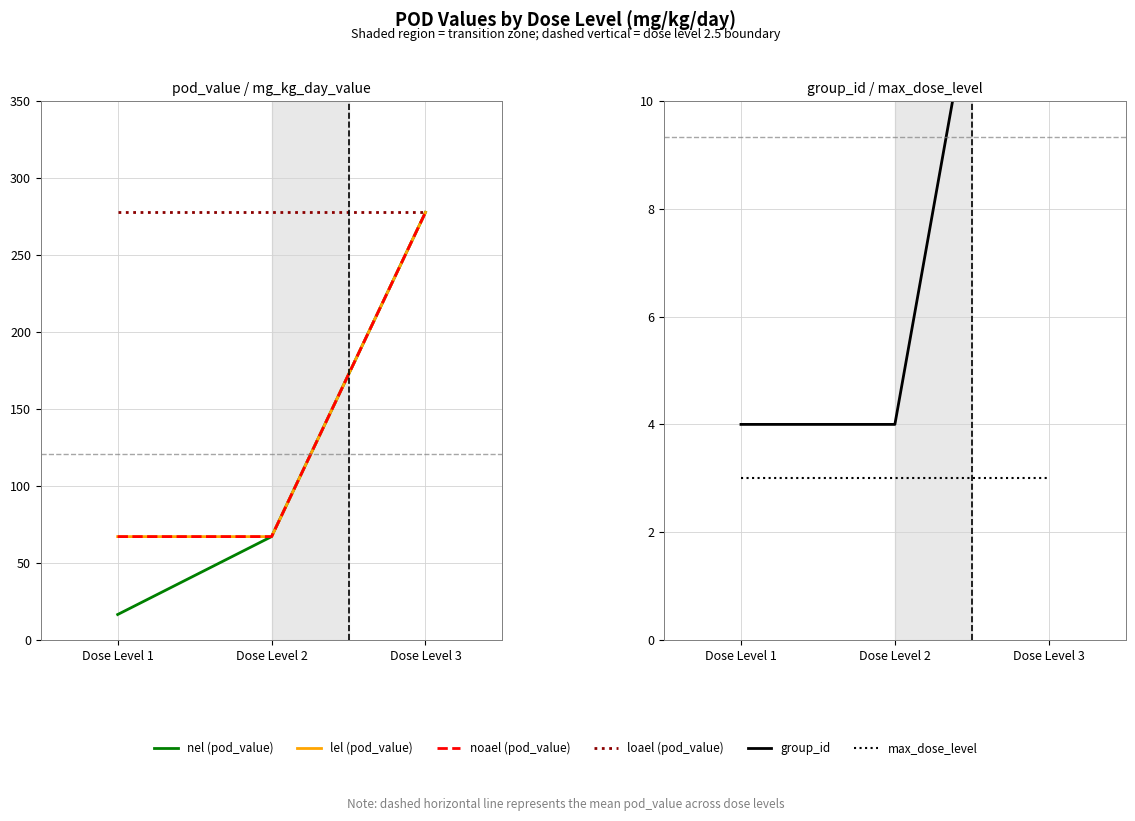

Is it true that loael equals 277.7 at Dose Level 3?

True